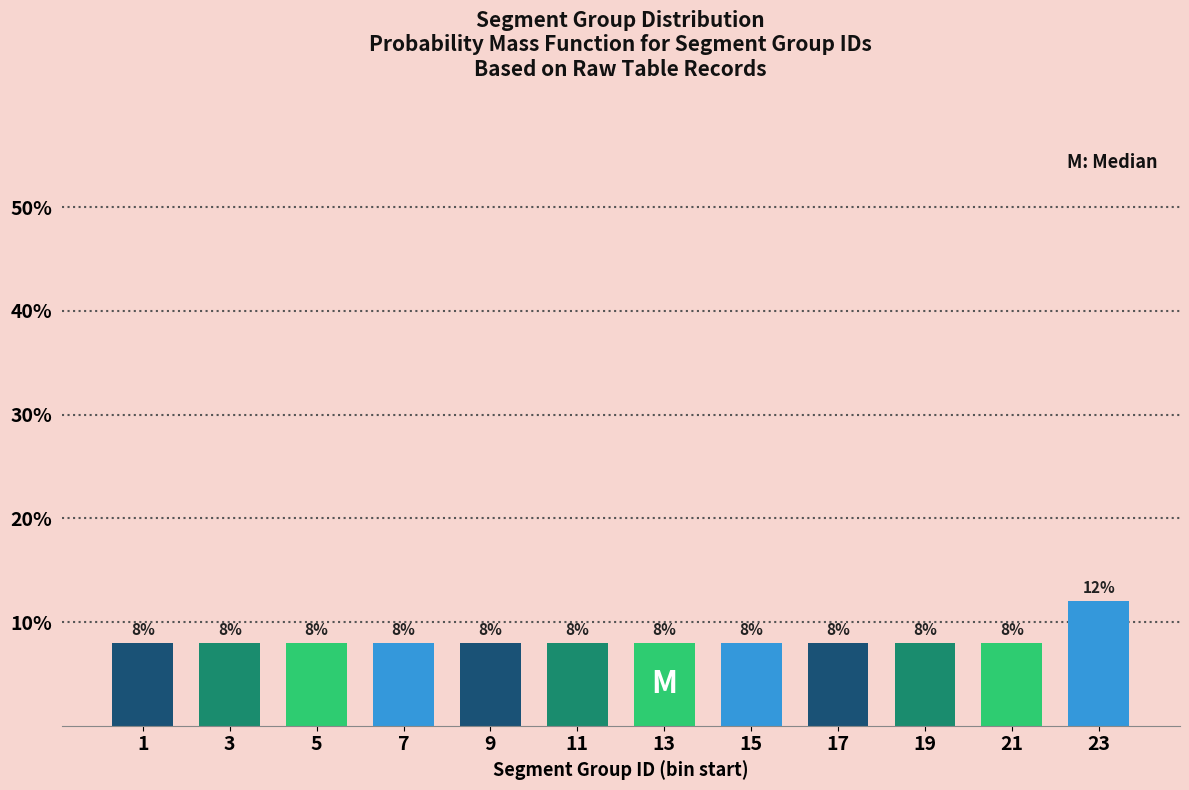

Reading left to right, list all the values displayed in this chart.

8	8	8	8	8	8	8	8	8	8	8	12